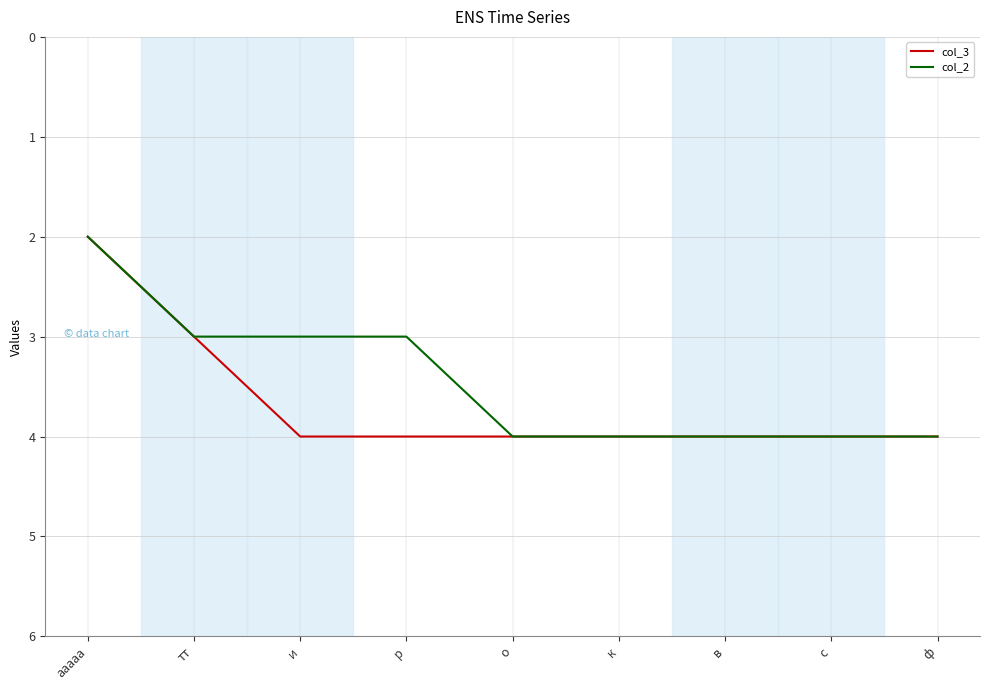

The value of col_2 at в is 4. True or false?

True